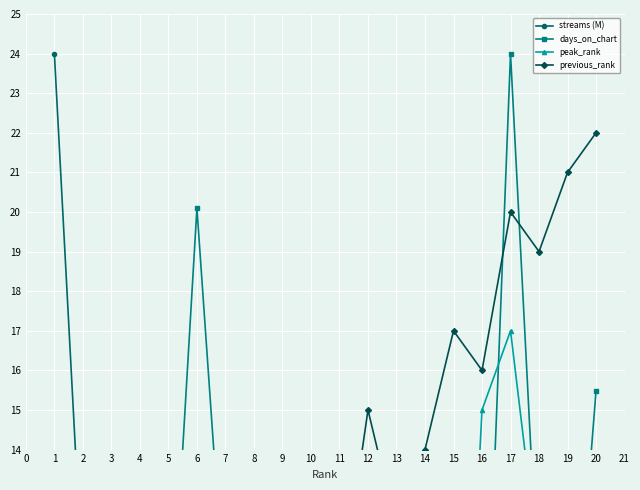

How many categories are shown in the chart?

20